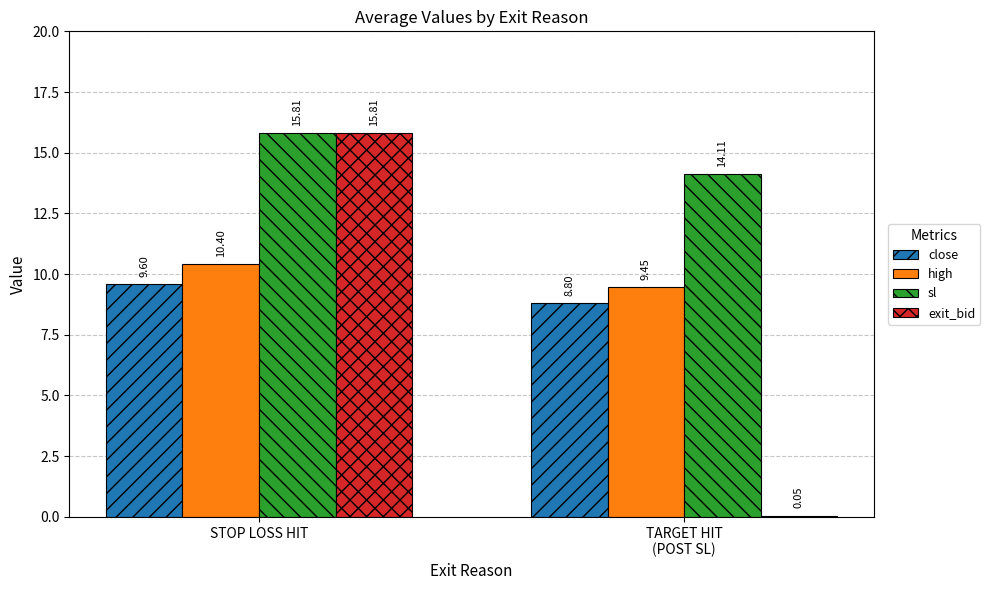

How many distinct data groups are displayed?

4